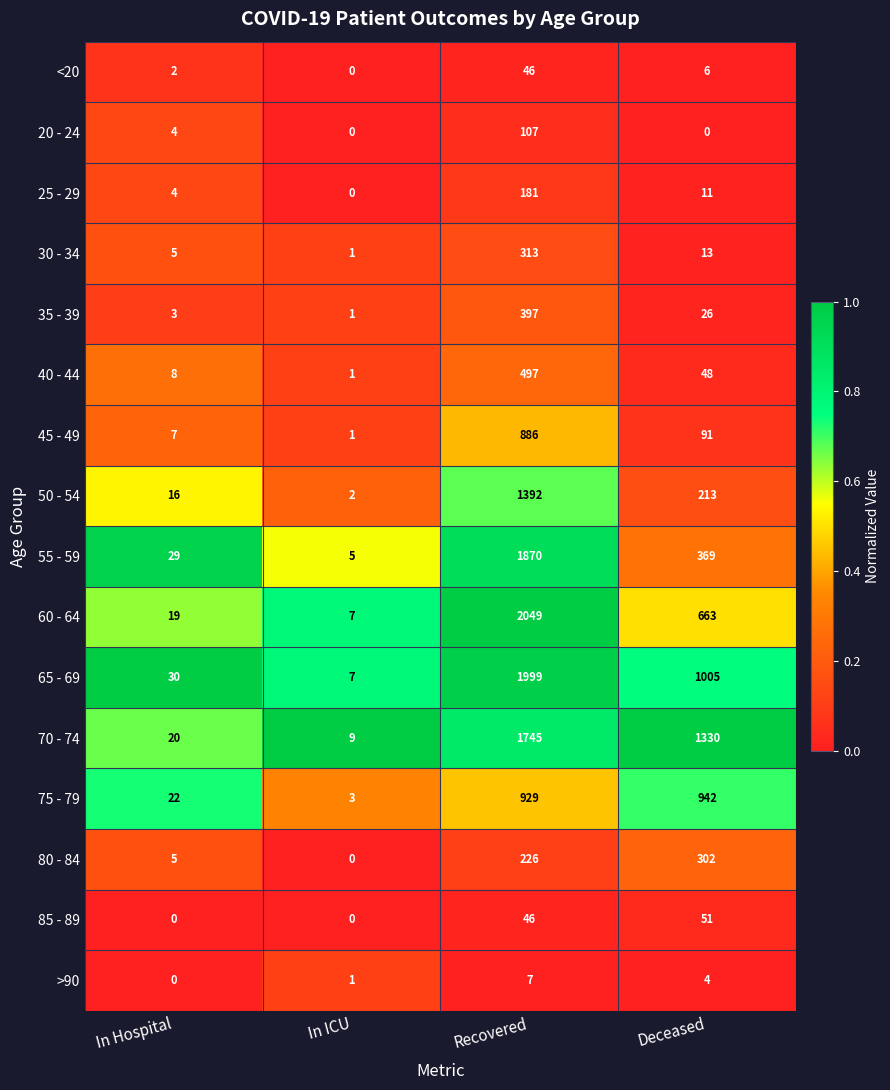

What is the total value across all series at Recovered?

12690